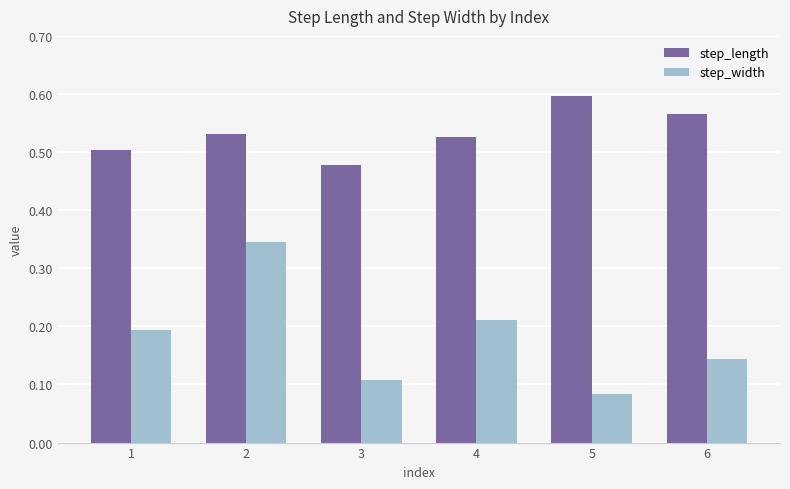

The step_width series shows 0.2 at 4. True or false?

True